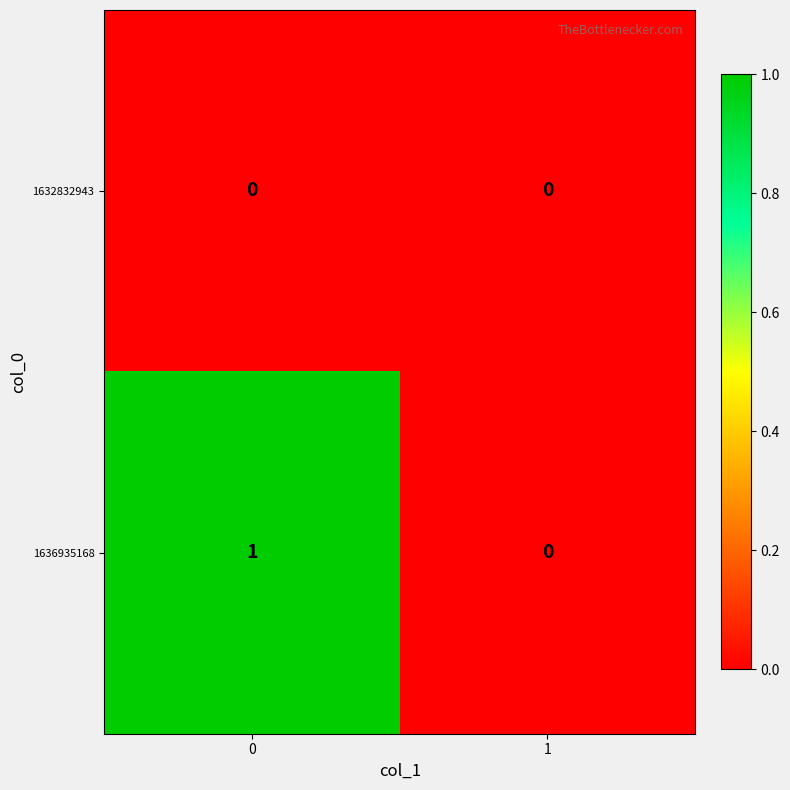

Is it true that 1636935168 equals 2 at 0?

False